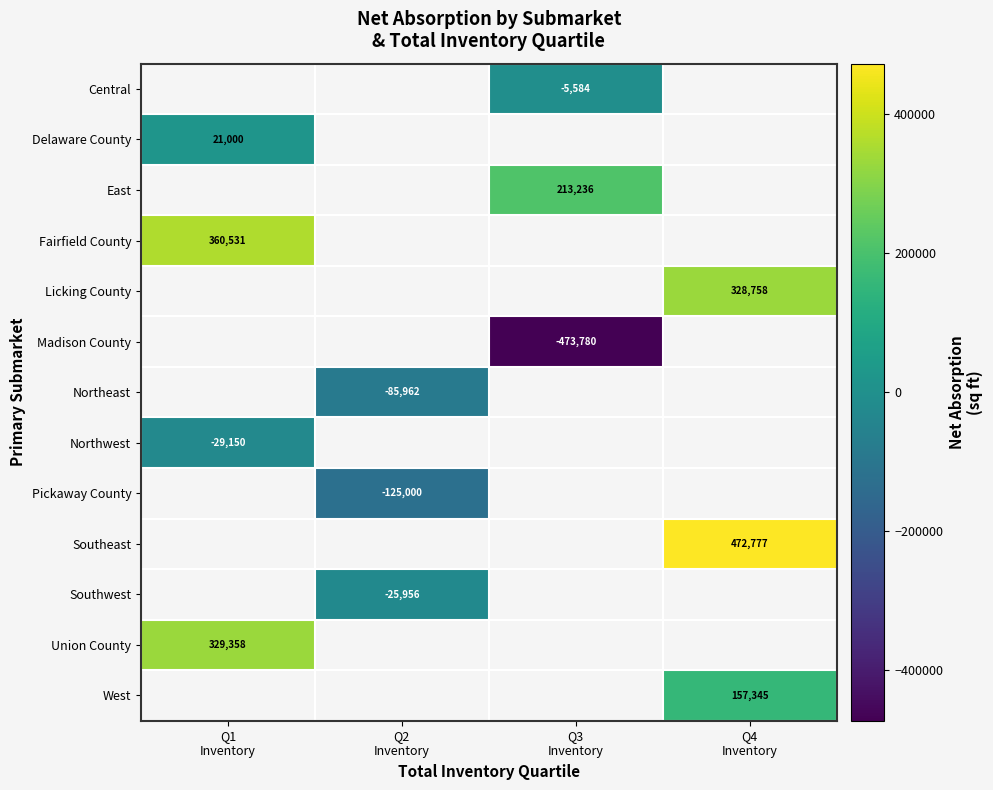

What value does the Licking County series have at Q4 Inventory?

328758.0